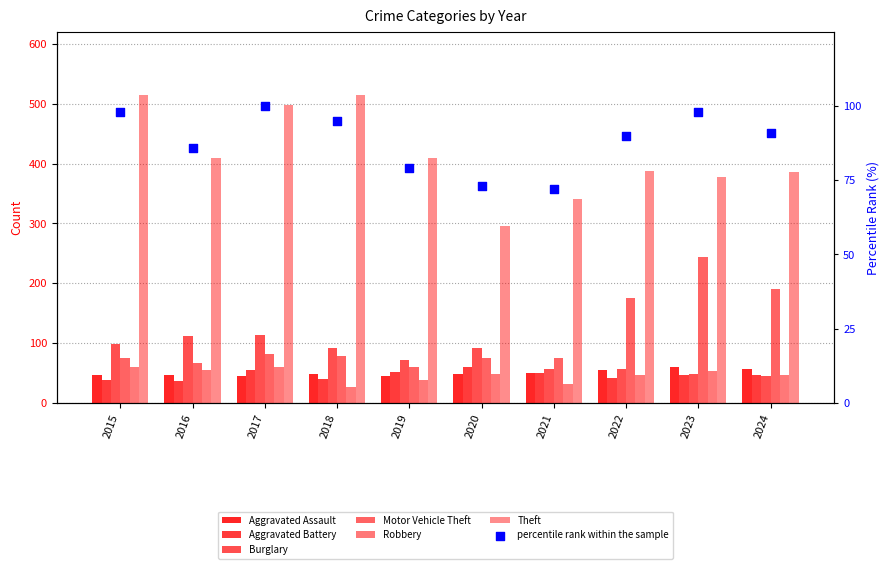

At how many categories does at least one series exceed 256?

10